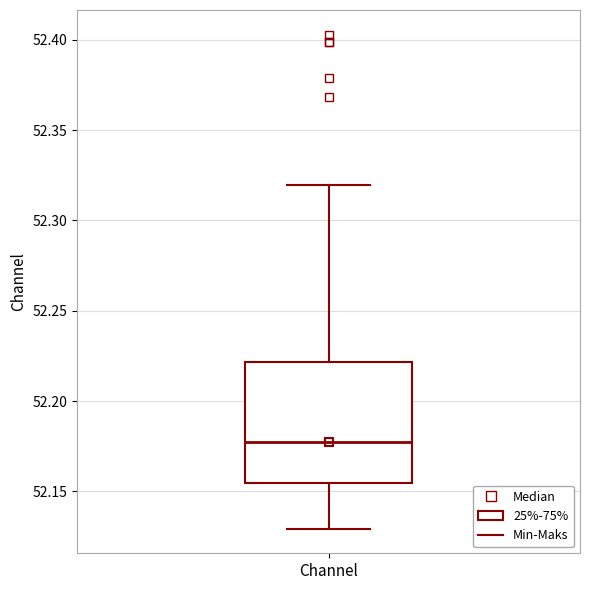

Read this box plot against the y-axis: the position of the median line, the range covered by the box, and the ends of both whiskers. The values are not printed on the chart, so give them approximately, as read against the axis.

median 52.180, box 52.155 to 52.220, whiskers 52.130 to 52.320